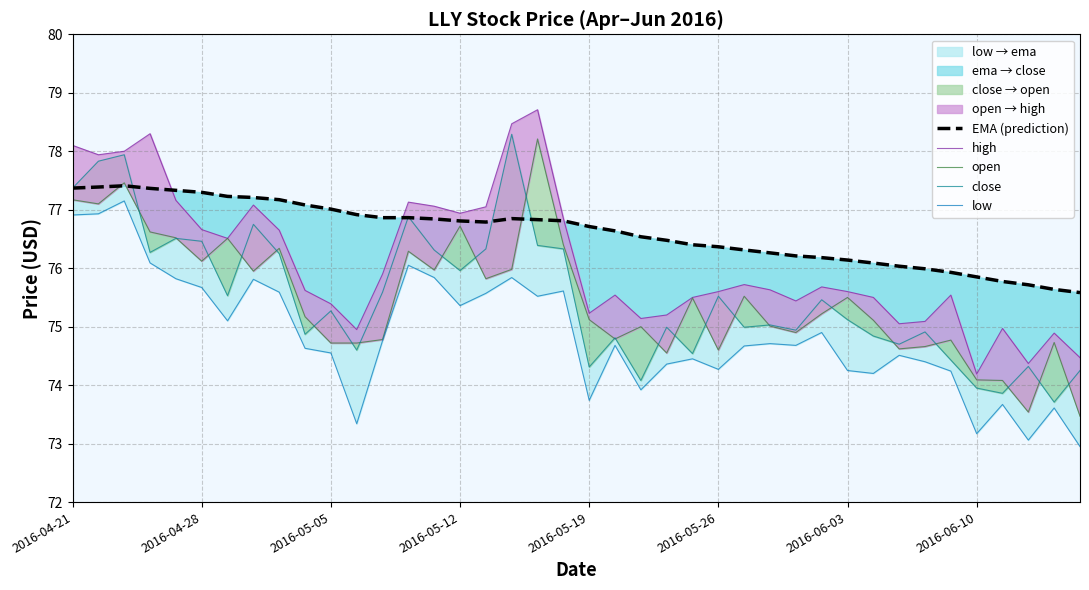

Reading left to right, extract all data points from this chart.

EMA (prediction): 77.4	77.4	77.4	77.4	77.3	77.3	77.2	77.2	77.2	77.1	77.0	76.9	76.9	76.9	76.8	76.8	76.8	76.8	76.8	76.8	76.7	76.6	76.5	76.5	76.4	76.4	76.3	76.3	76.2	76.2	76.1	76.1	76.0	76.0	75.9	75.9	75.8	75.7	75.6	75.6
high: 78.1	77.9	78.0	78.3	77.2	76.7	76.5	77.1	76.7	75.6	75.4	74.9	75.9	77.1	77.1	76.9	77.1	78.5	78.7	76.8	75.2	75.5	75.1	75.2	75.5	75.6	75.7	75.6	75.4	75.7	75.6	75.5	75.1	75.1	75.5	74.2	75.0	74.4	74.9	74.5
open: 77.2	77.1	77.5	76.6	76.5	76.1	76.5	75.9	76.3	75.2	74.7	74.7	74.8	76.3	76.0	76.7	75.8	76.0	78.2	76.4	75.1	74.8	75.0	74.6	75.5	74.6	75.5	75.0	74.9	75.2	75.5	75.1	74.6	74.7	74.8	74.1	74.1	73.5	74.7	73.5
close: 77.4	77.8	77.9	76.3	76.5	76.5	75.5	76.8	76.2	74.9	75.3	74.6	75.6	76.9	76.3	76.0	76.3	78.3	76.4	76.3	74.3	74.8	74.1	75.0	74.5	75.5	75.0	75.0	74.9	75.5	75.1	74.8	74.7	74.9	74.4	73.9	73.9	74.3	73.7	74.2
low: 76.9	76.9	77.2	76.1	75.8	75.7	75.1	75.8	75.6	74.6	74.6	73.3	74.8	76.1	75.8	75.4	75.6	75.8	75.5	75.6	73.7	74.7	73.9	74.4	74.4	74.3	74.7	74.7	74.7	74.9	74.2	74.2	74.5	74.4	74.2	73.2	73.7	73.1	73.6	72.9